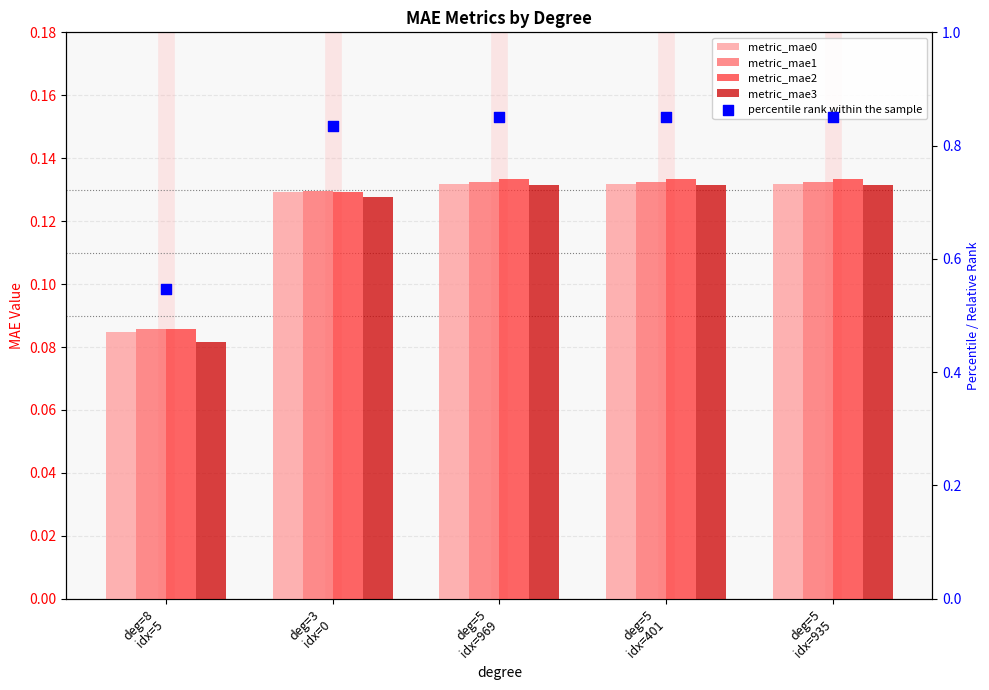

What are all the series names shown in the legend?

metric_mae0, metric_mae1, metric_mae2, metric_mae3, percentile rank within the sample